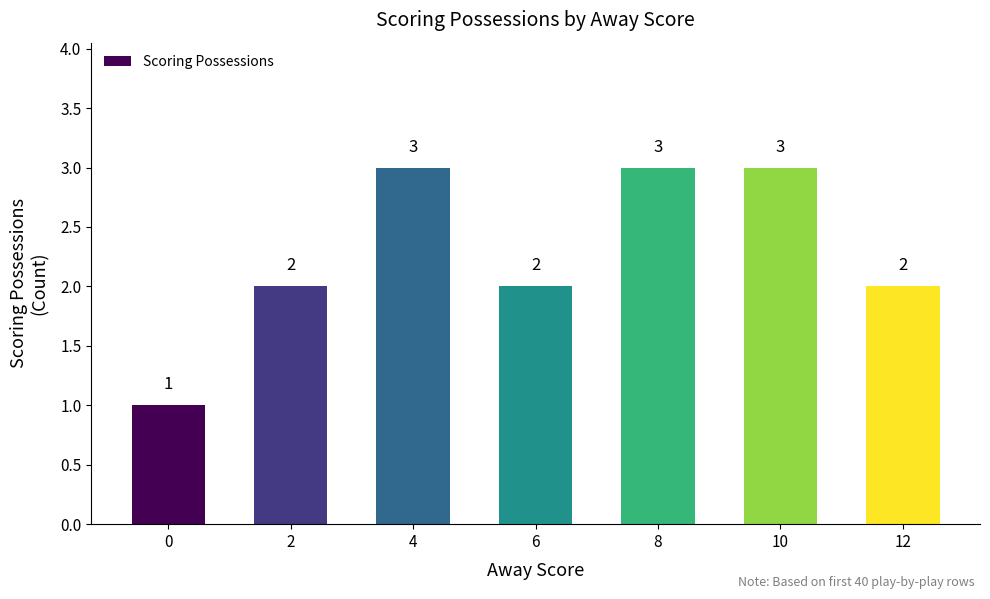

How many series are shown in this chart?

1